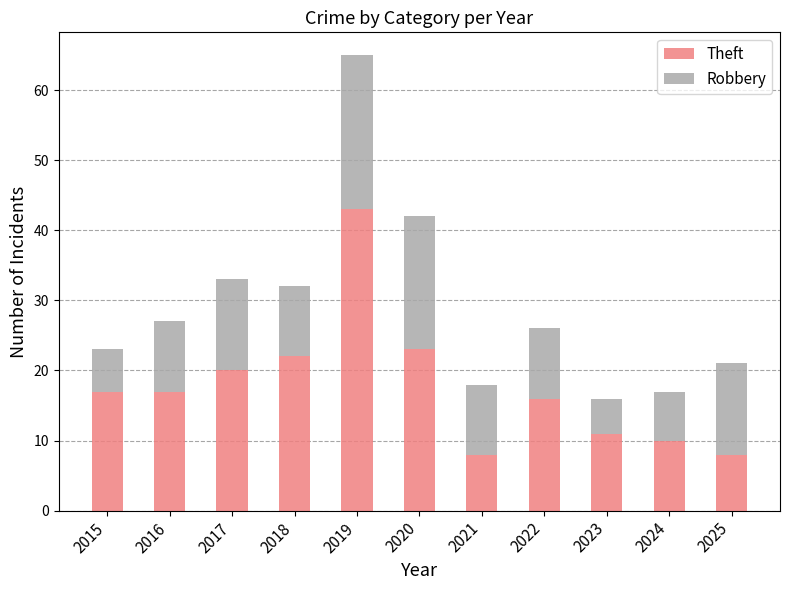

What is the difference between the maximum and minimum values in the Theft series?

35